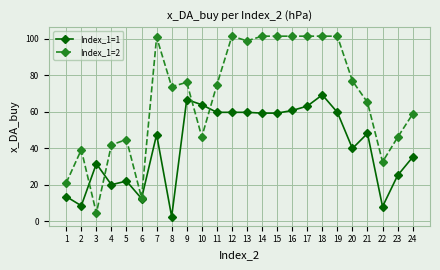

What are all the series names shown in the legend?

Index_1=1, Index_1=2